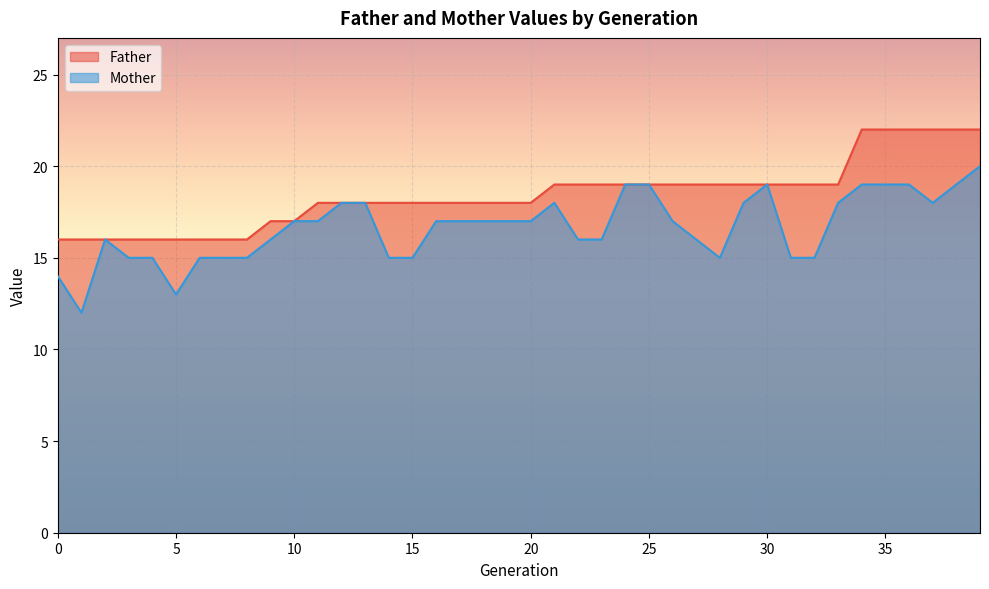

What is the label of the 13th point from the left?

12